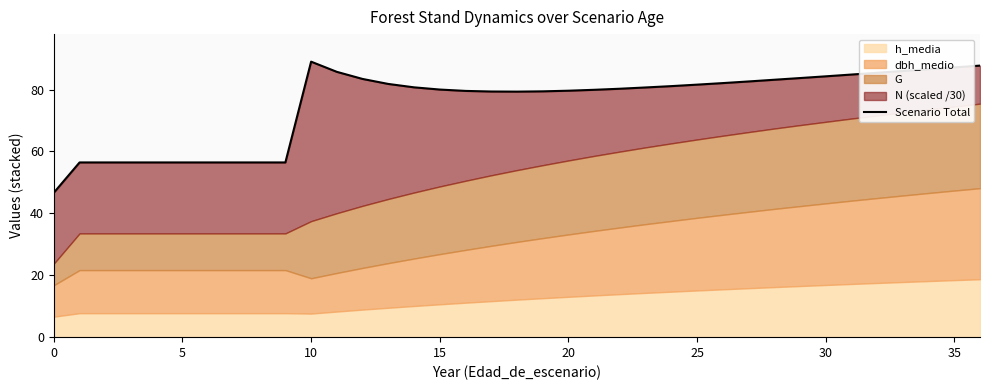

Is it true that the value at 31 is 84.9?

True